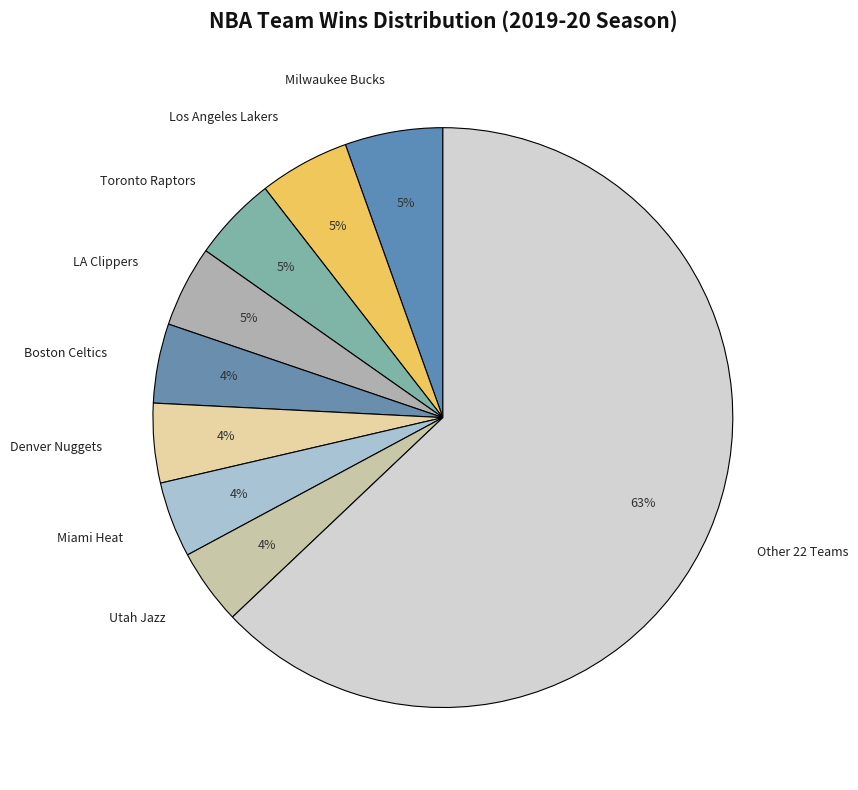

What is the largest slice in the pie chart?

Other 22 Teams